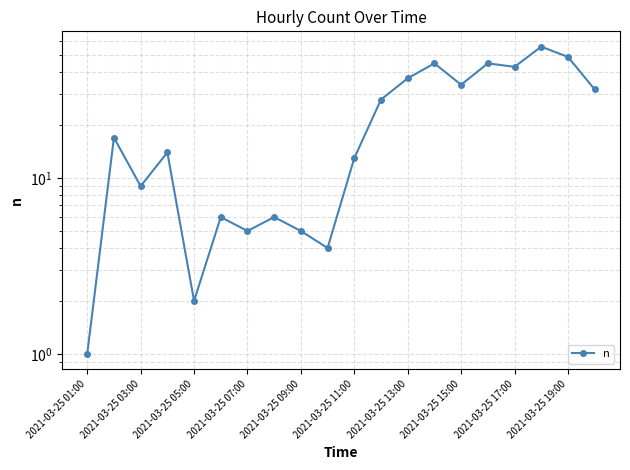

Reading left to right, extract all data points from this chart.

1	17	9	14	2	6	5	6	5	4	13	28	37	45	34	45	43	56	49	32